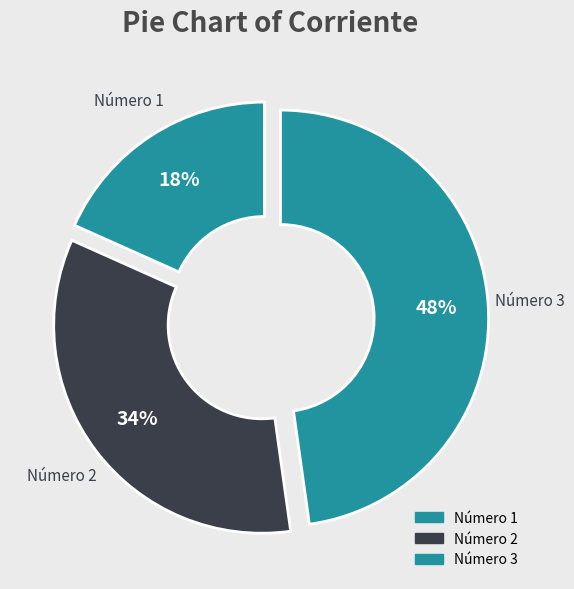

Rank the categories by value from highest to lowest.

Número 3, Número 2, Número 1